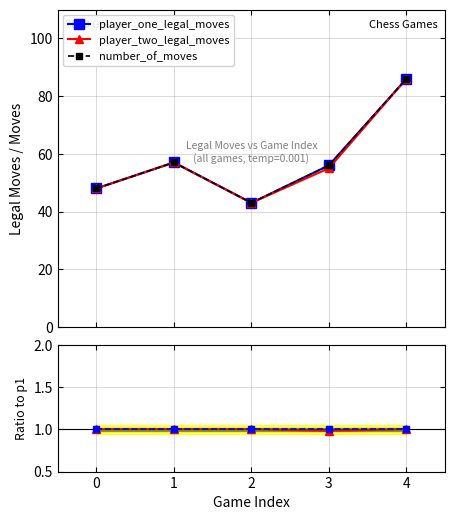

What is the value of the player_one_legal_moves point at the 3rd from the left?

43.0